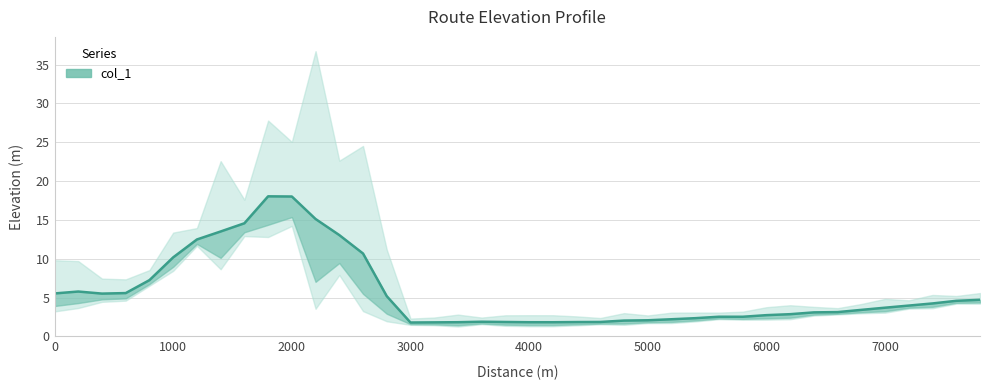

How many values are below 3?

18